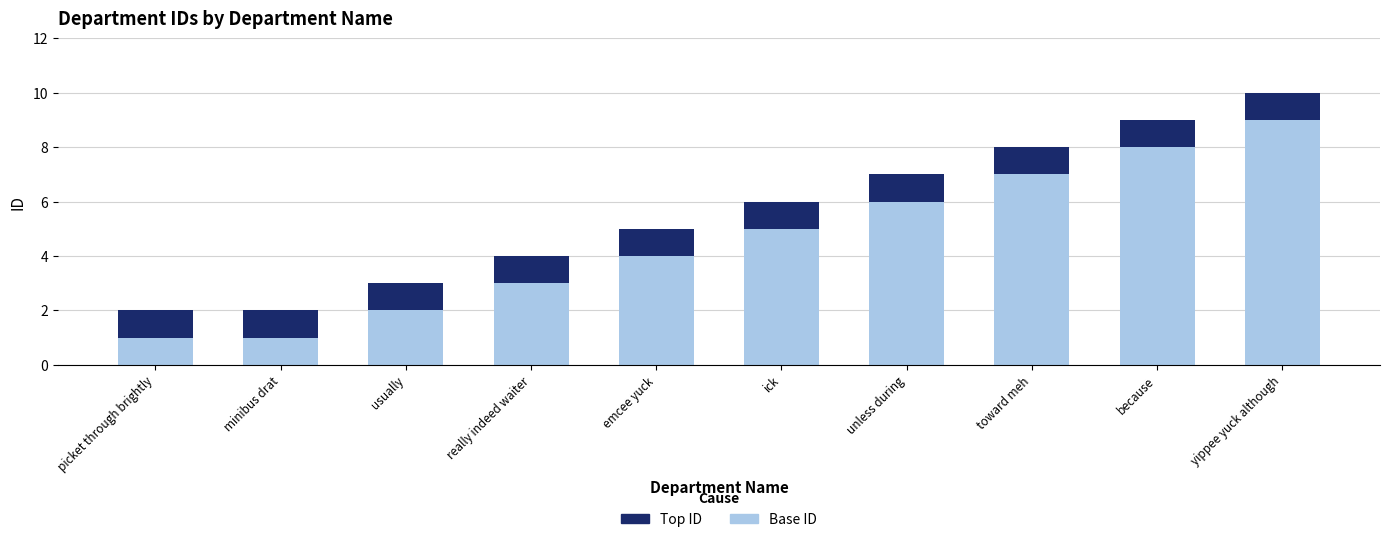

What is the difference between the maximum and minimum values in the Base ID series?

8